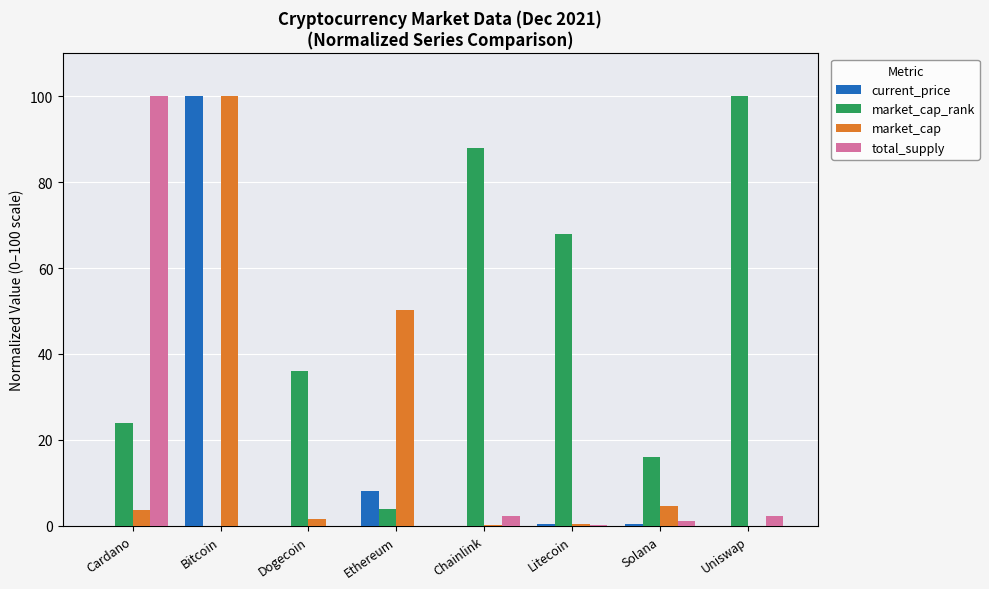

How many values in the market_cap series exceed 3?

4